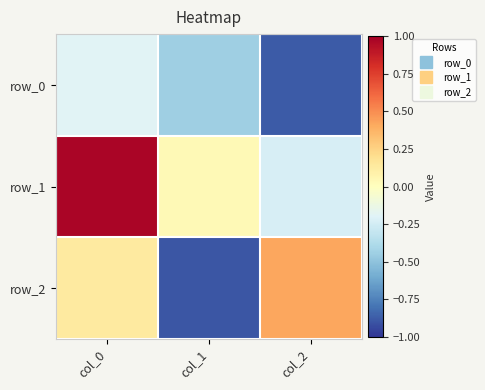

Reading right to left, extract all data points from this chart.

row_0: col_2=-0.9	col_1=-0.4	col_0=-0.2
row_1: col_2=-0.2	col_1=0.0	col_0=1.0
row_2: col_2=0.4	col_1=-0.9	col_0=0.1